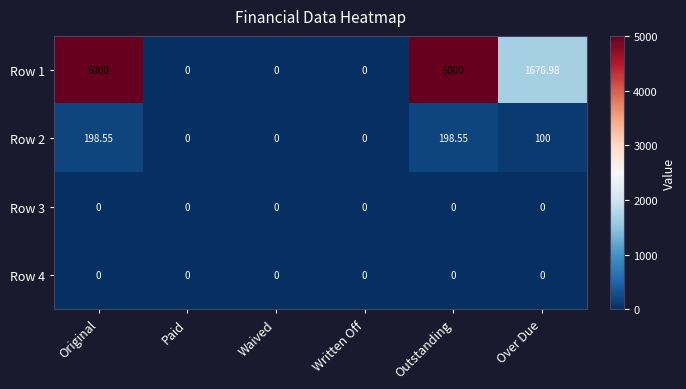

Count the number of data series in this chart.

4